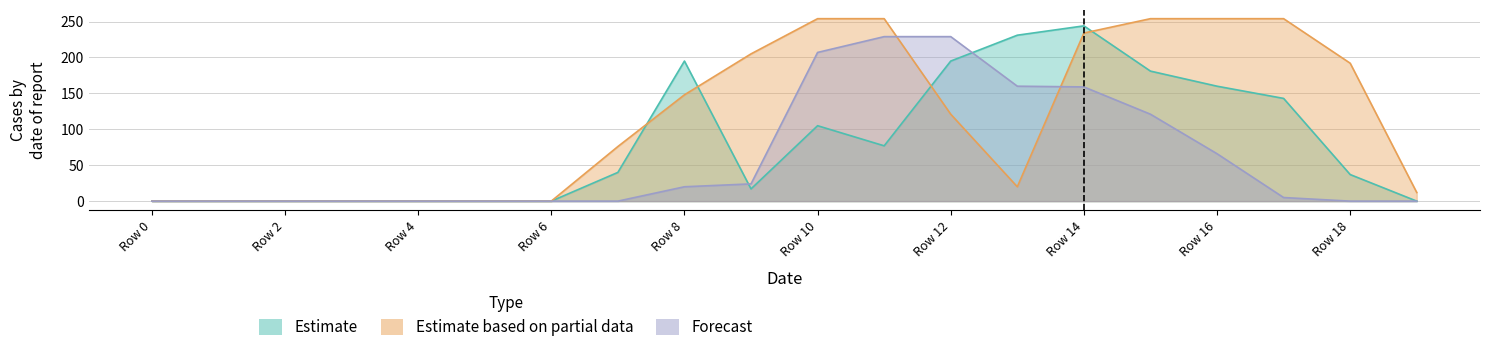

Reading left to right, extract all data points from this chart.

Estimate: 0	0	0	0	0	0	0	40	195	17	105	77	195	231	244	181	160	143	37	0
Estimate based on partial data: 0	0	0	0	0	0	0	76	148	205	254	254	121	20	234	254	254	254	192	12
Forecast: 0	0	0	0	0	0	0	0	20	24	207	229	229	160	159	121	66	5	0	0